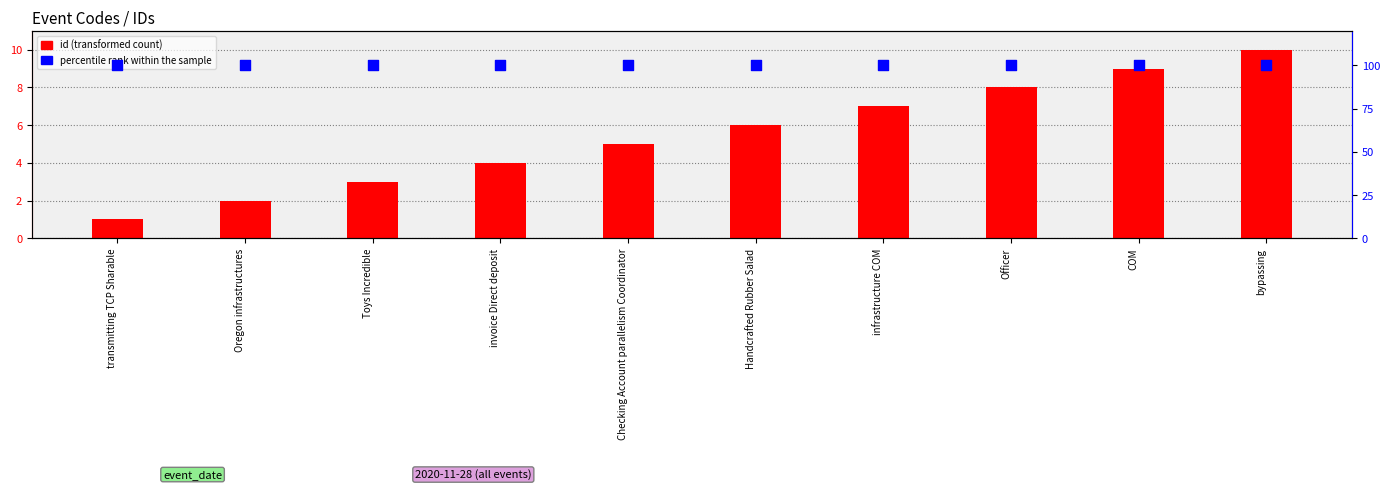

Which series has the widest spread of Y values?

id (count)